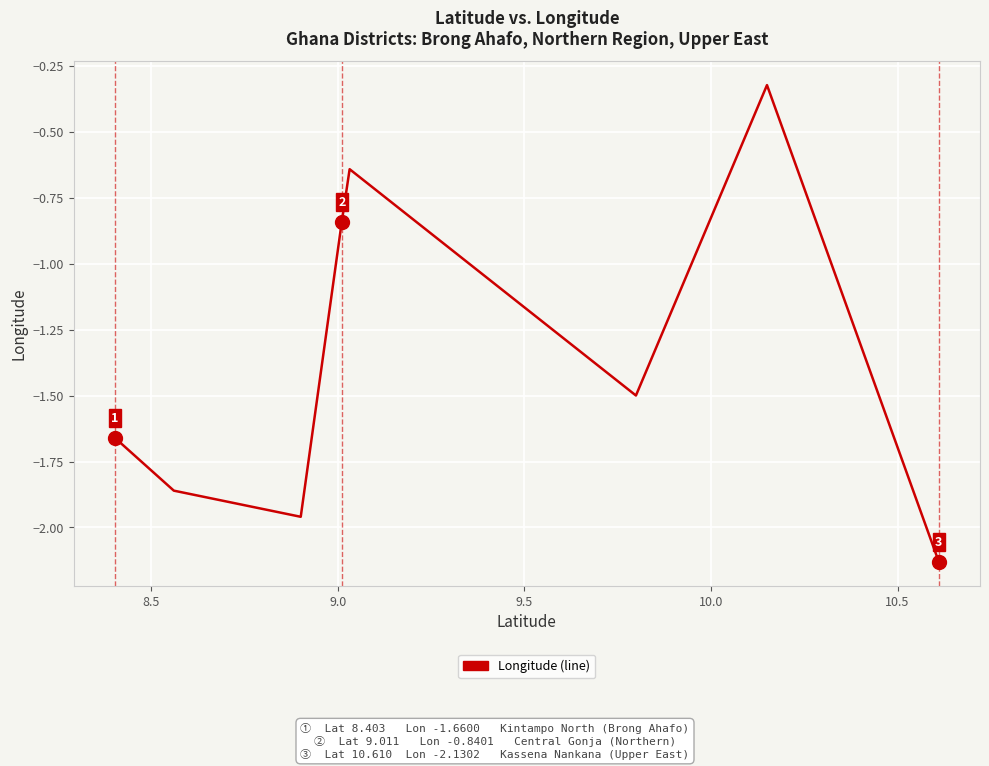

Does the chart have visible grid lines?

Yes